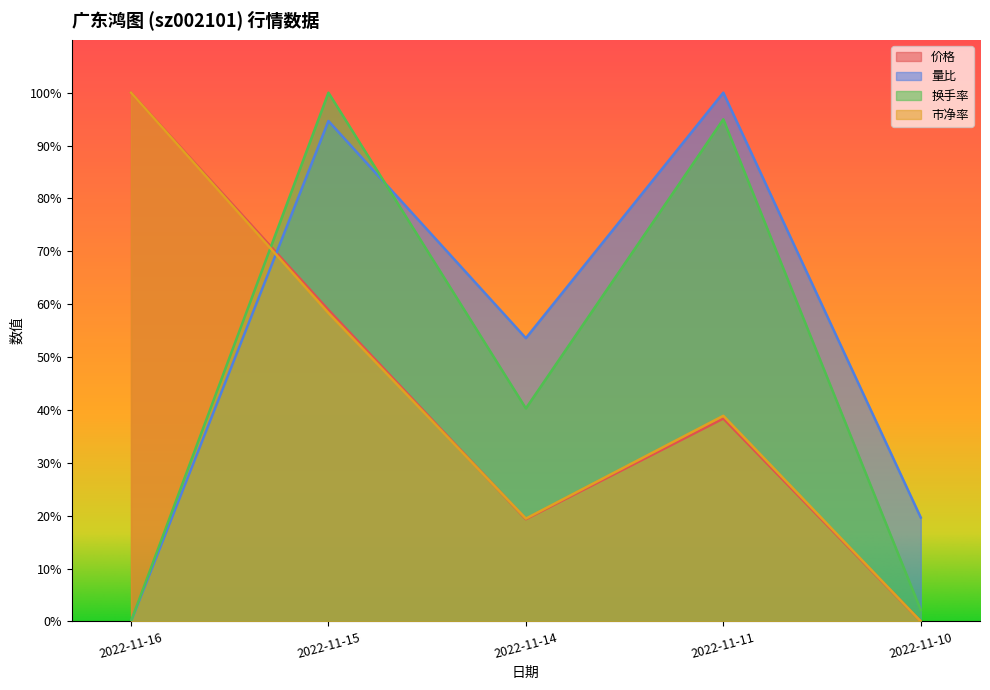

Which category has the lowest value across all series?

2022-11-10